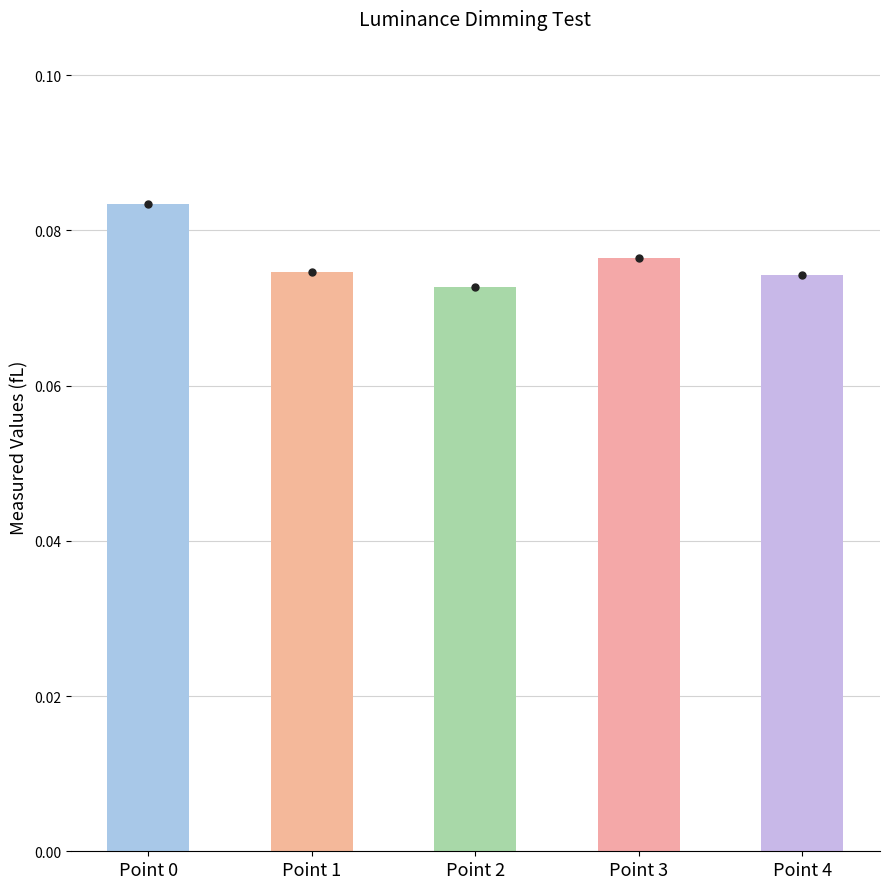

Between Point 0 and Point 1, which is larger?

Point 0